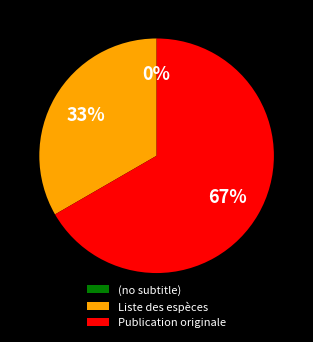

Which slice is the largest?

Publication originale